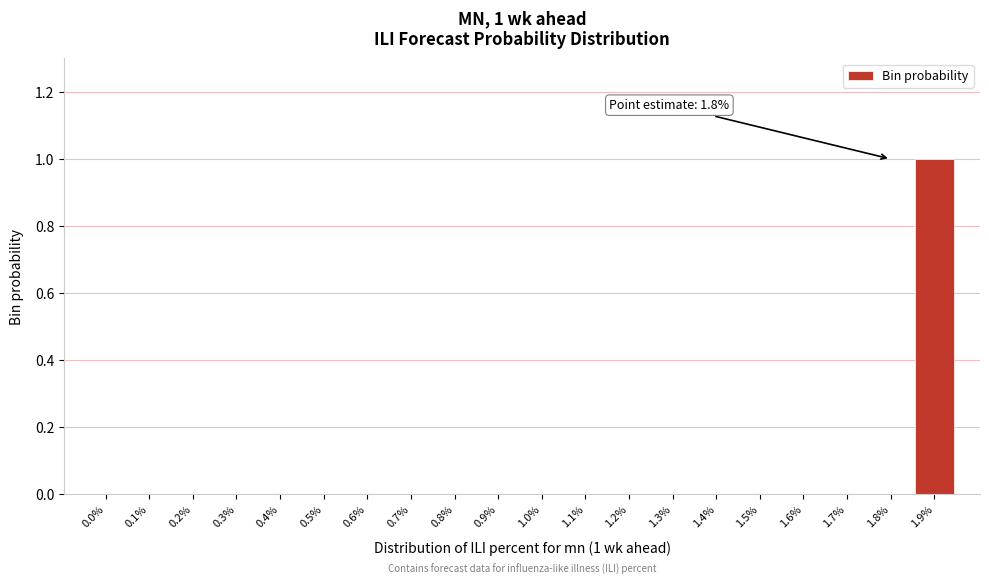

Reading right to left, what are all the values shown in this chart?

1.9%=1	1.8%=0	1.7%=0	1.6%=0	1.5%=0	1.4%=0	1.3%=0	1.2%=0	1.1%=0	1.0%=0	0.9%=0	0.8%=0	0.7%=0	0.6%=0	0.5%=0	0.4%=0	0.3%=0	0.2%=0	0.1%=0	0.0%=0